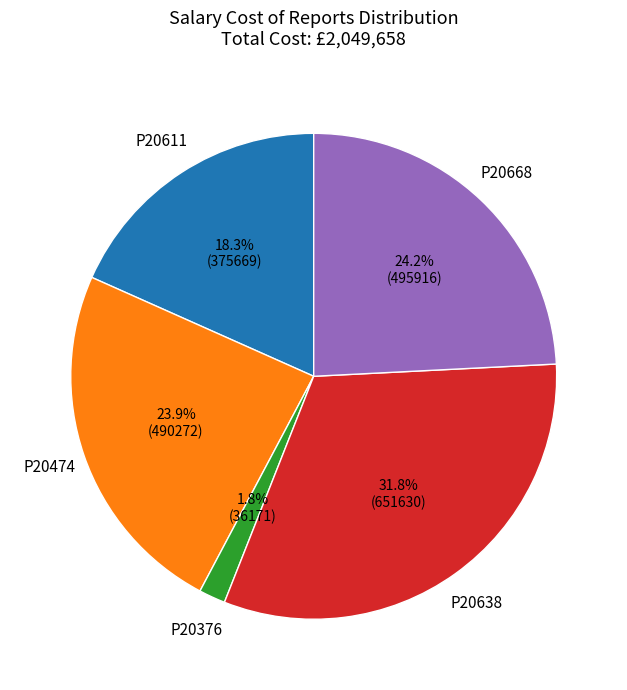

The P20638 slice represents 32% of the pie. True or false?

True